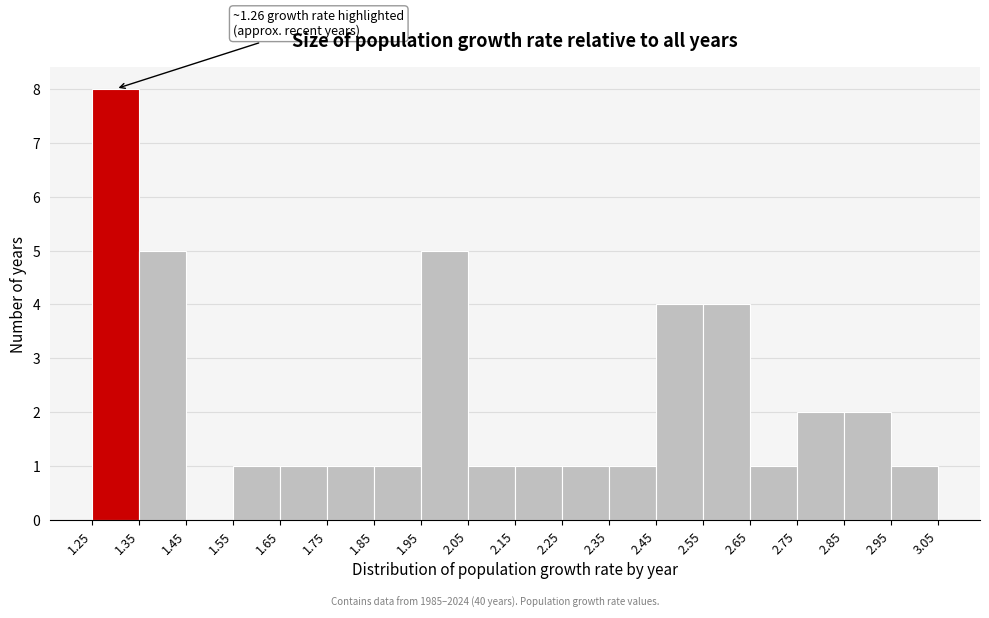

Over which range of the x-axis is the bar tallest?

1.25 to 1.35